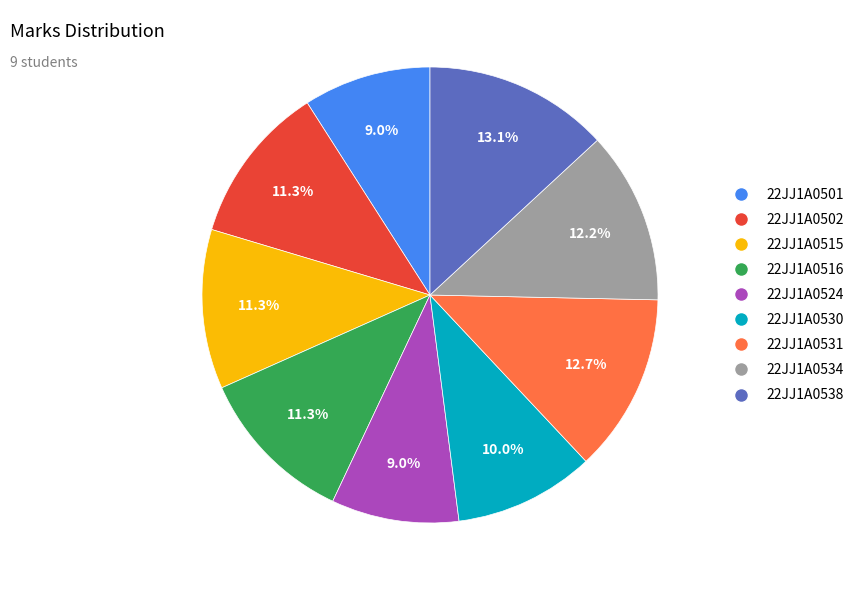

What percentage do 22JJ1A0524 and 22JJ1A0531 together represent?

21.7%